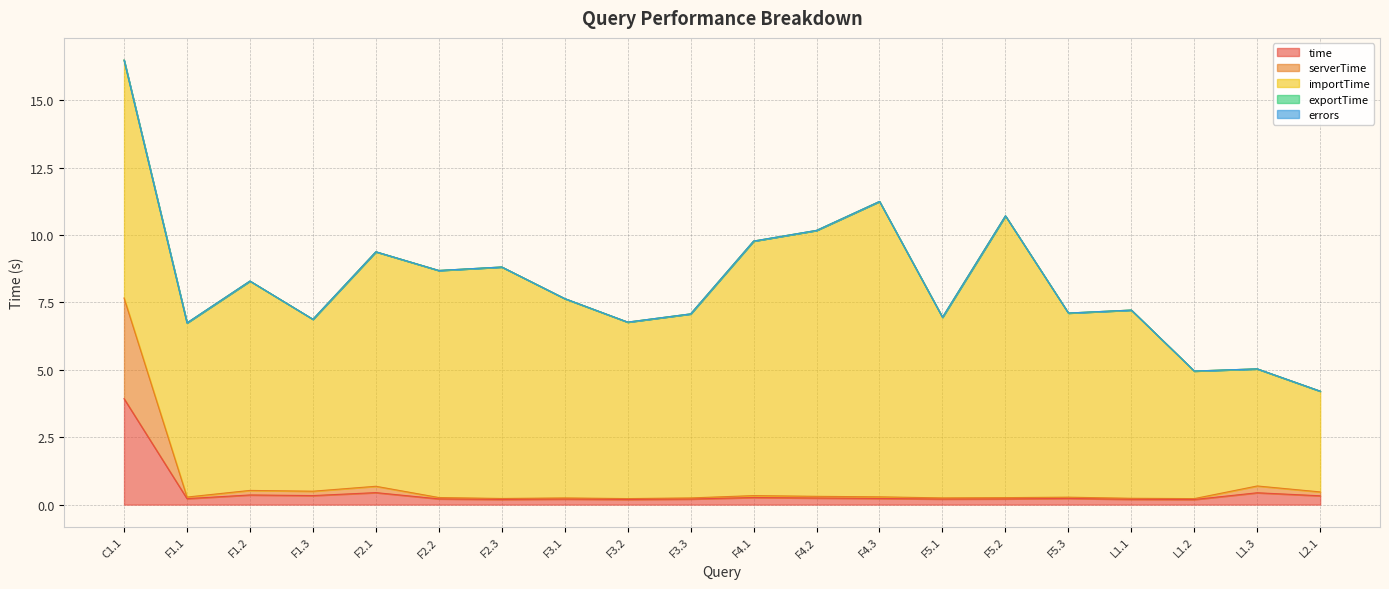

What is the maximum value for time?

3.9